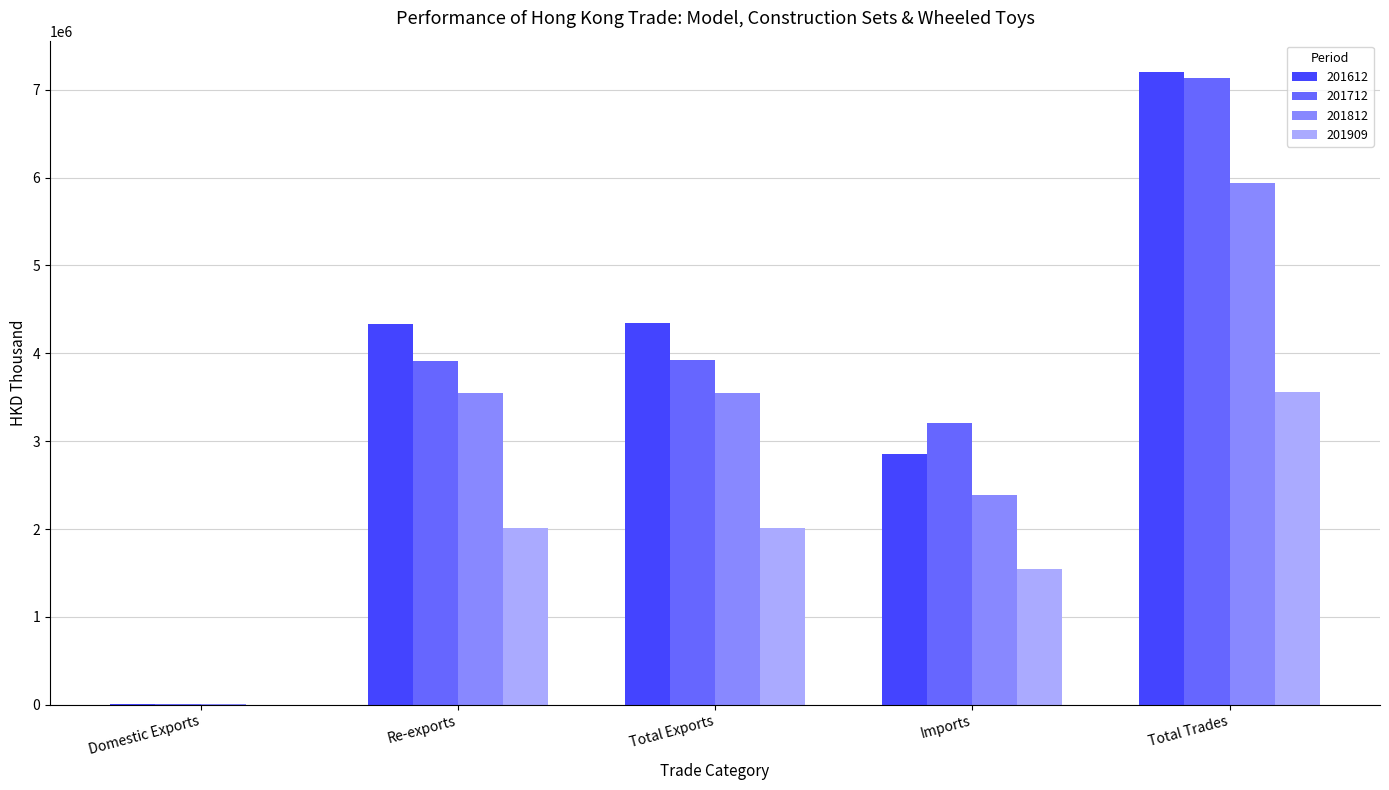

At which label does 201712 reach its peak?

Total Trades